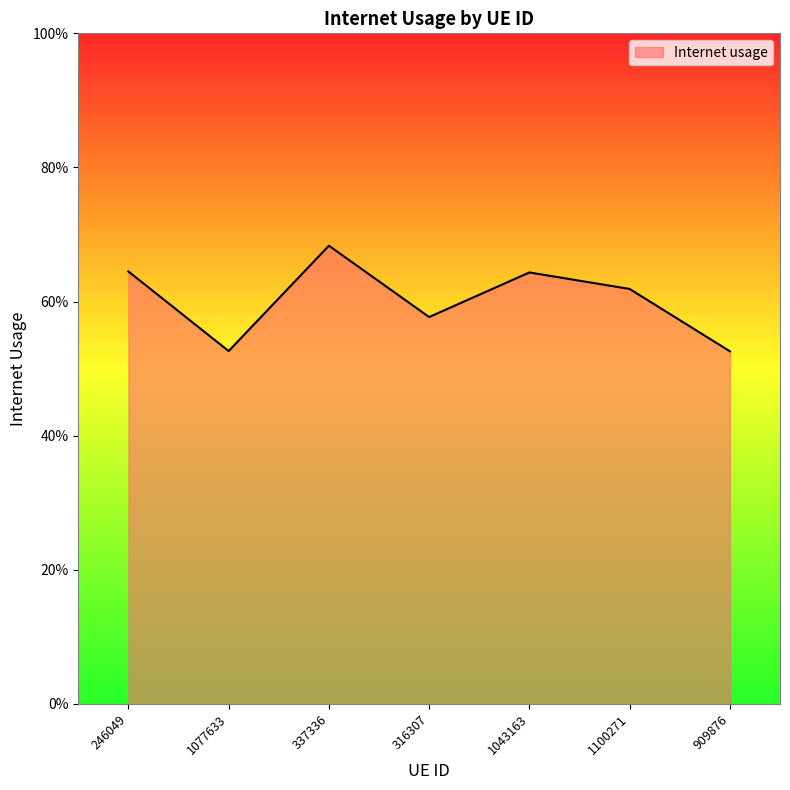

Does the chart display data point markers on the line(s)?

No